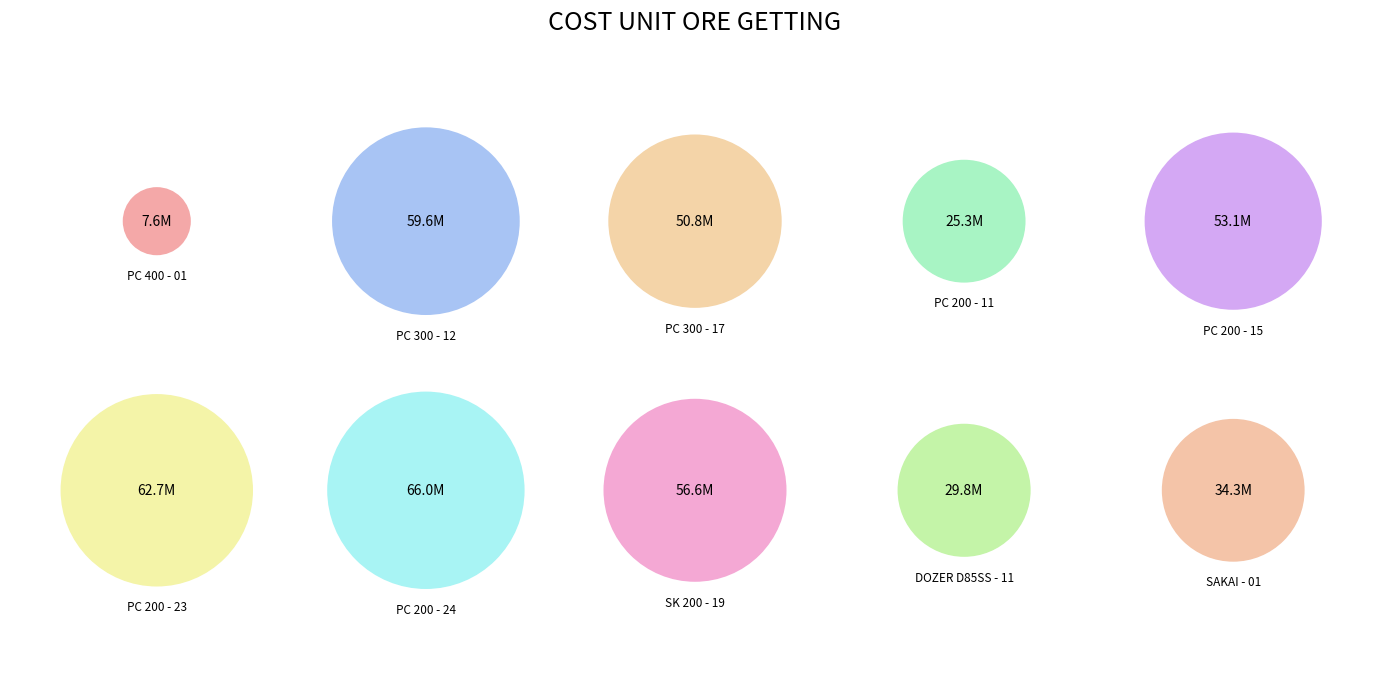

Between KOMATSU PC 200 - 23 and KOMATSU PC 400 - 01, which is larger?

KOMATSU PC 200 - 23